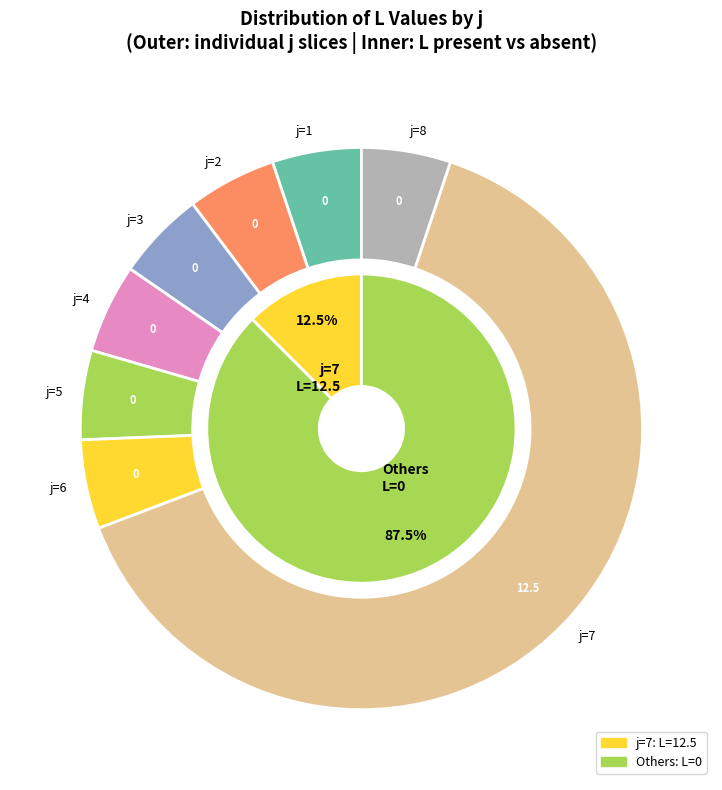

The 5 slice represents 1% of the pie. True or false?

False